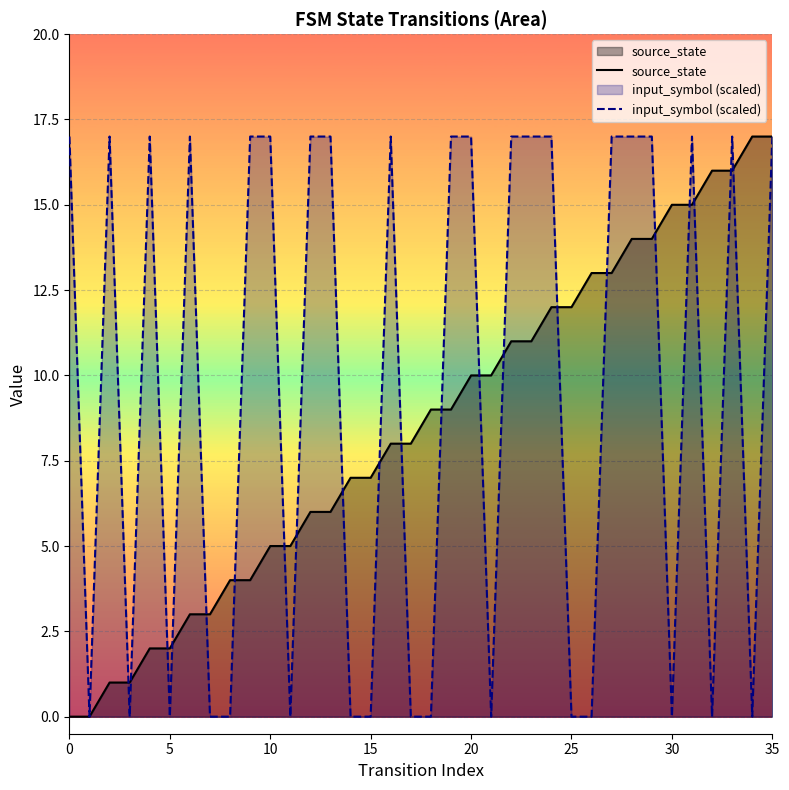

The value of source_state at 20 is 10. True or false?

True